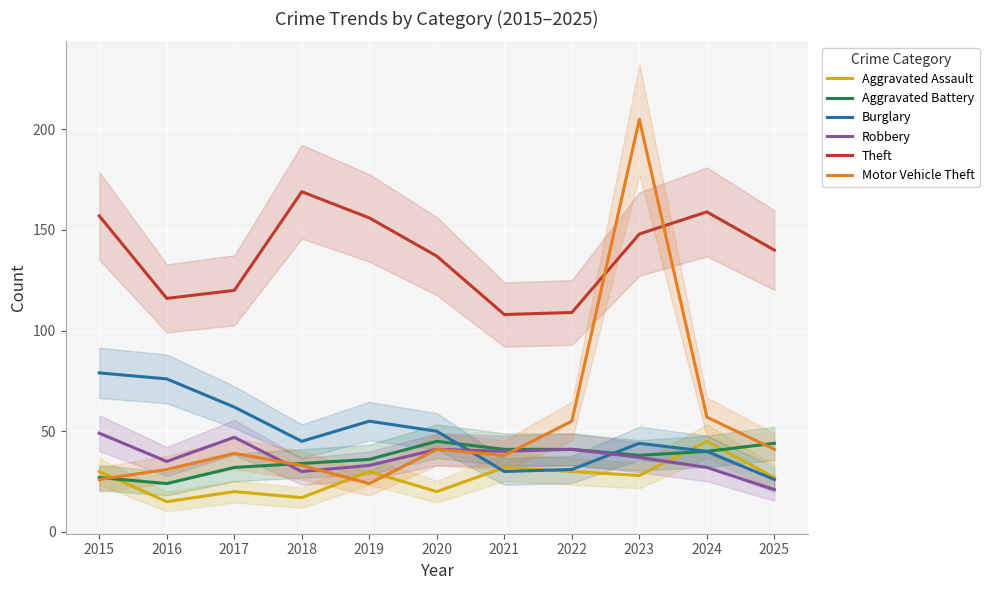

At how many categories does at least one series exceed 48?

11